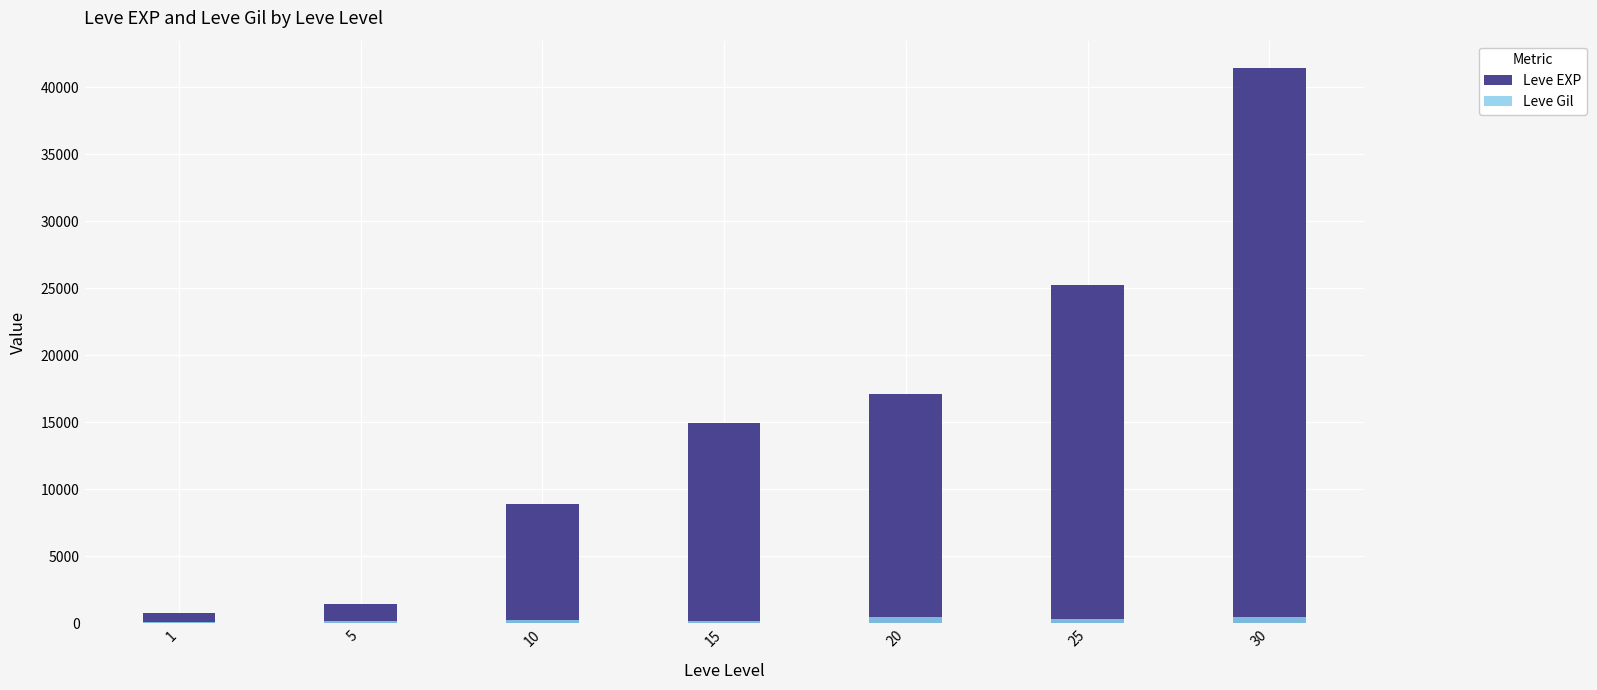

Where is Leve Gil nearest to the value 299?

10